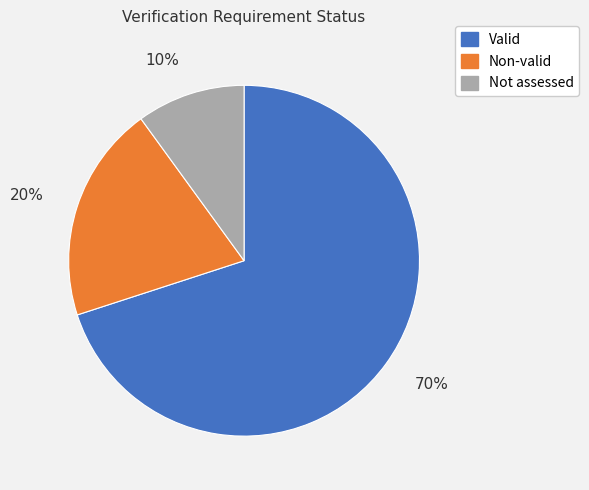

To the nearest percent, what is the difference between the largest and smallest slice percentages?

60%